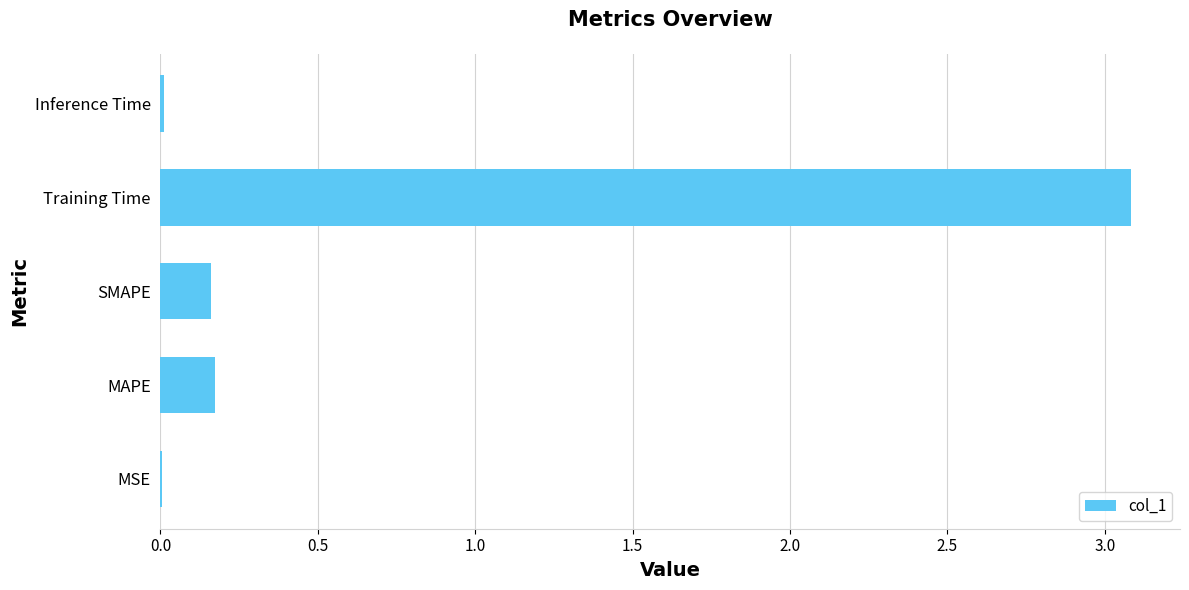

How many data points does each series have?

5